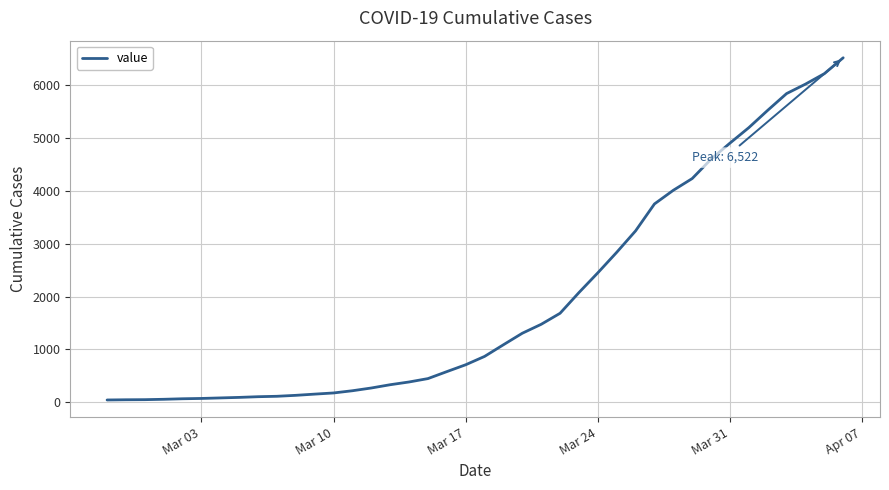

What is the maximum value shown in the chart?

6522